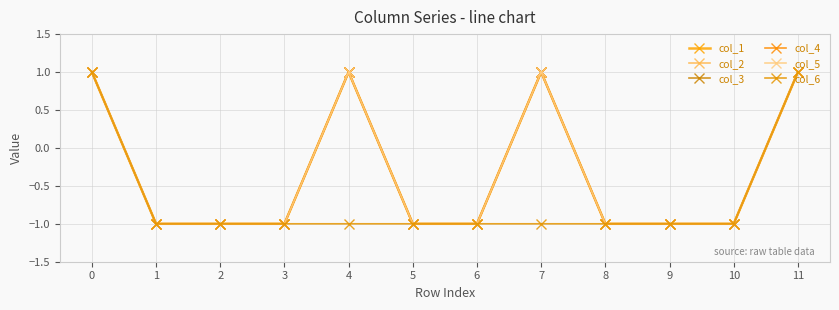

Between 4 and 8, which is larger?

4